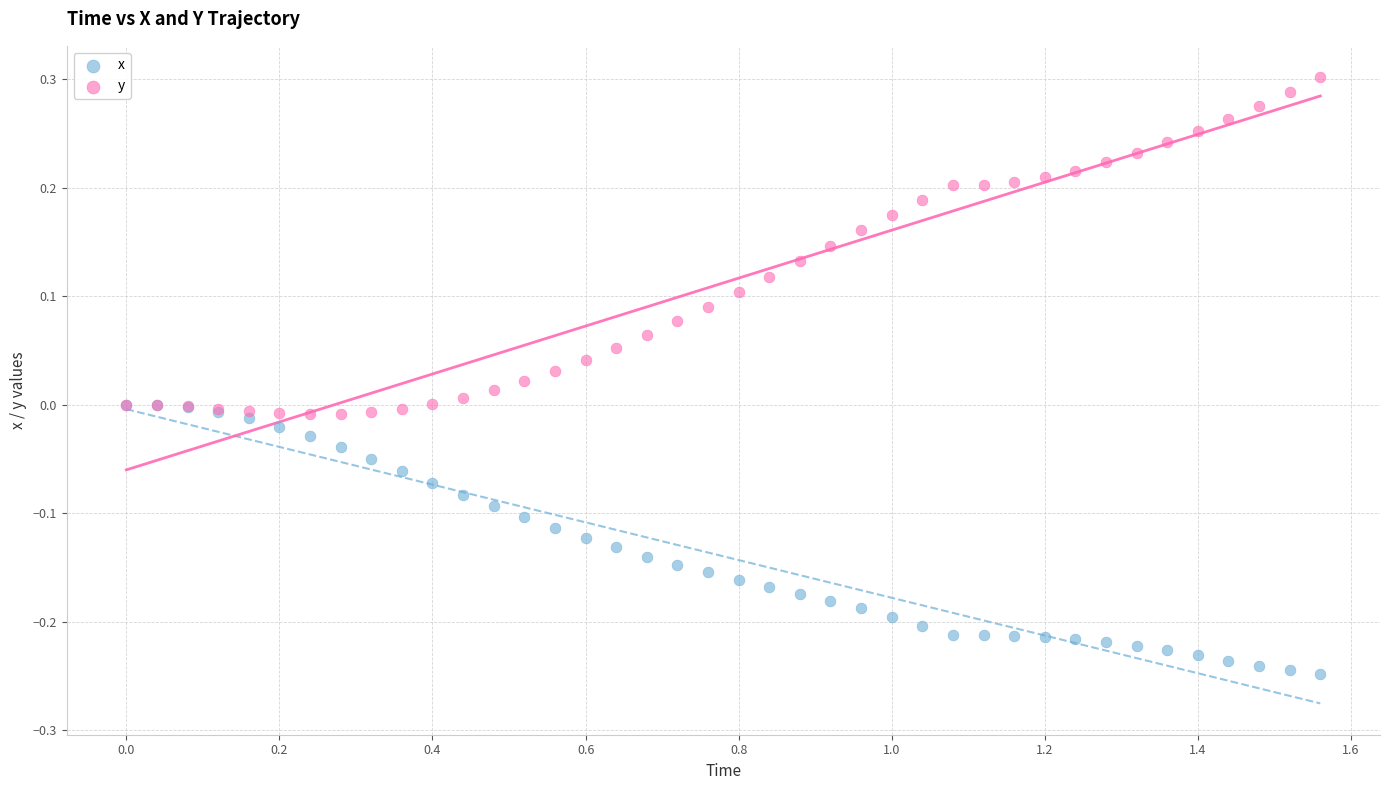

Which series contains the highest Y value?

y